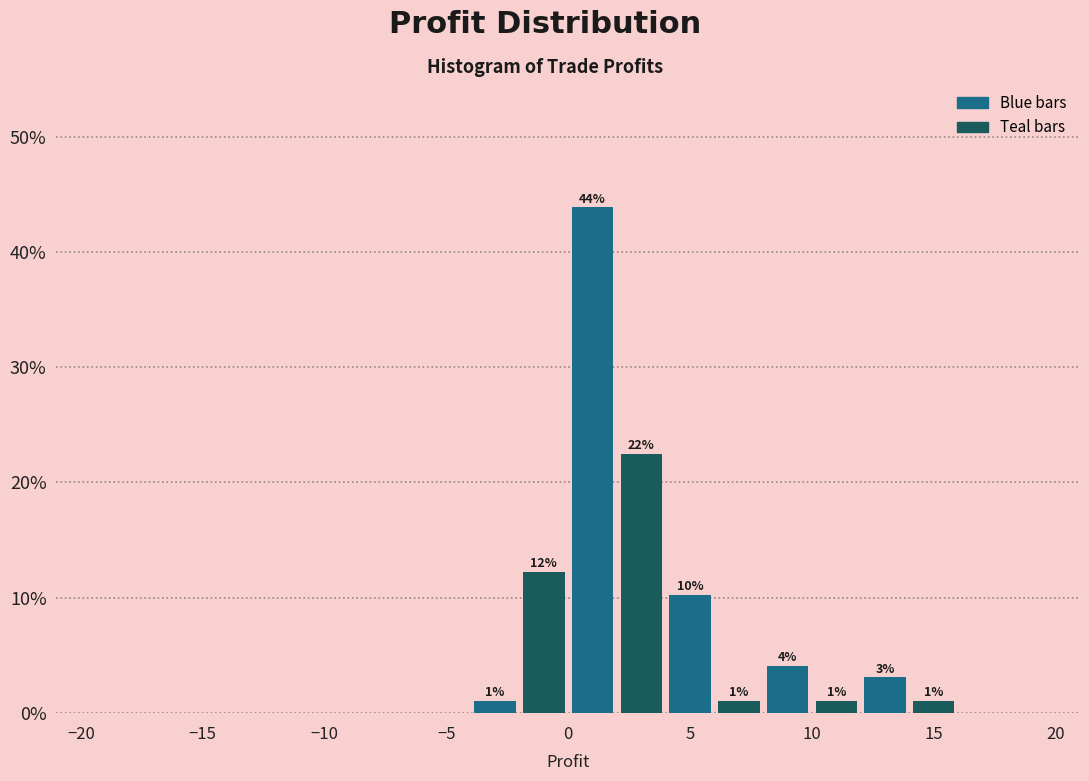

Which range on the x-axis has the tallest bar?

0 to 2